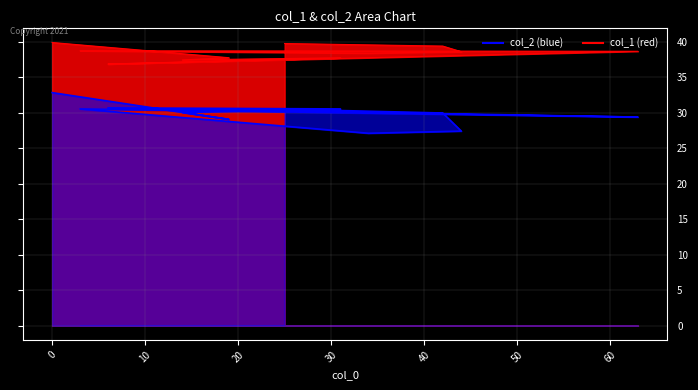

How many lines are shown in the chart?

2